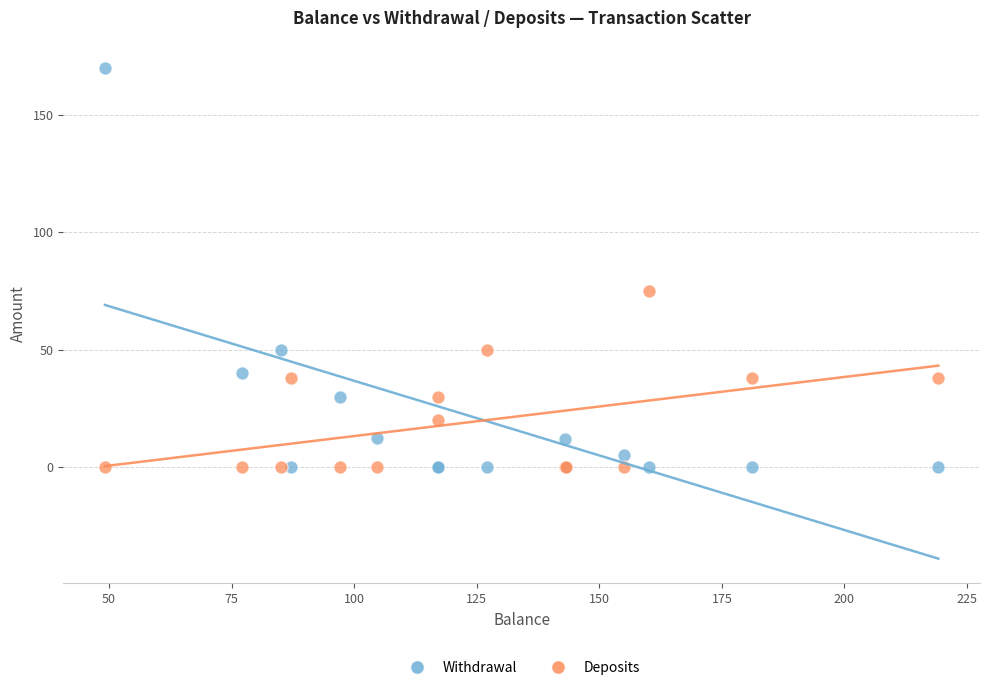

Which series has the widest spread of Y values?

Withdrawal